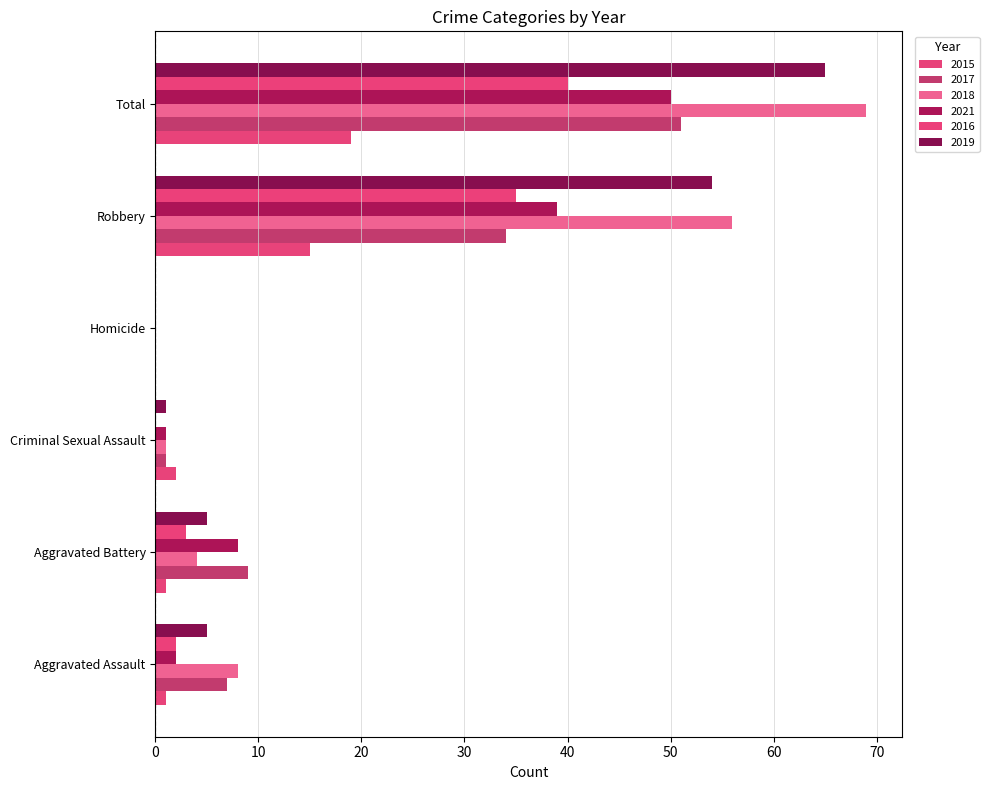

What are all the series names shown in the legend?

2015, 2017, 2018, 2021, 2016, 2019